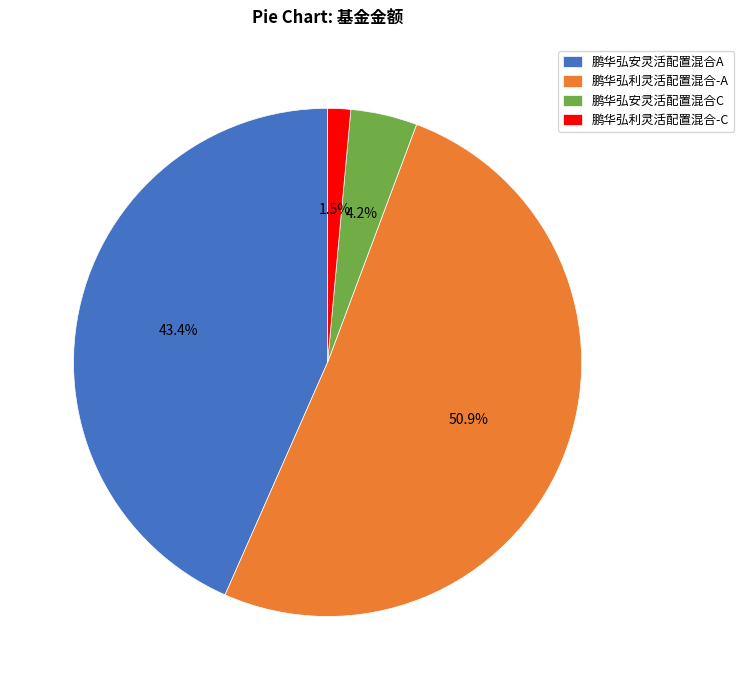

What is the smallest slice in the pie chart?

鹏华弘利灵活配置混合-C